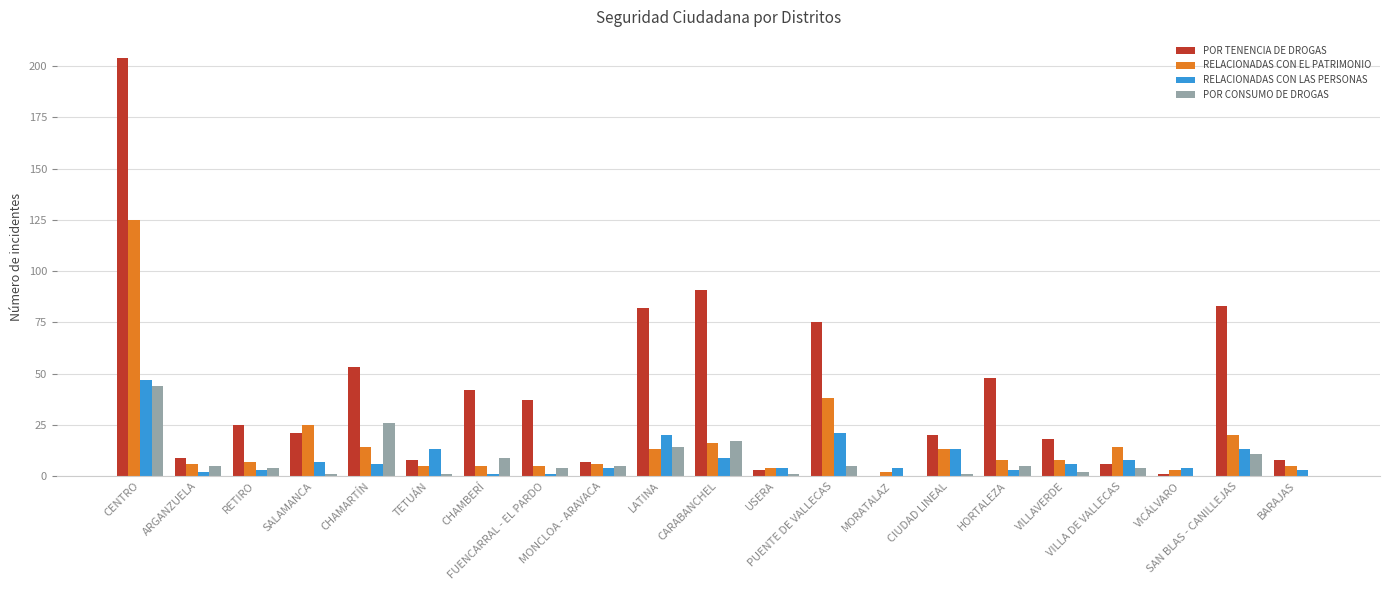

How many categories are shown in the chart?

21